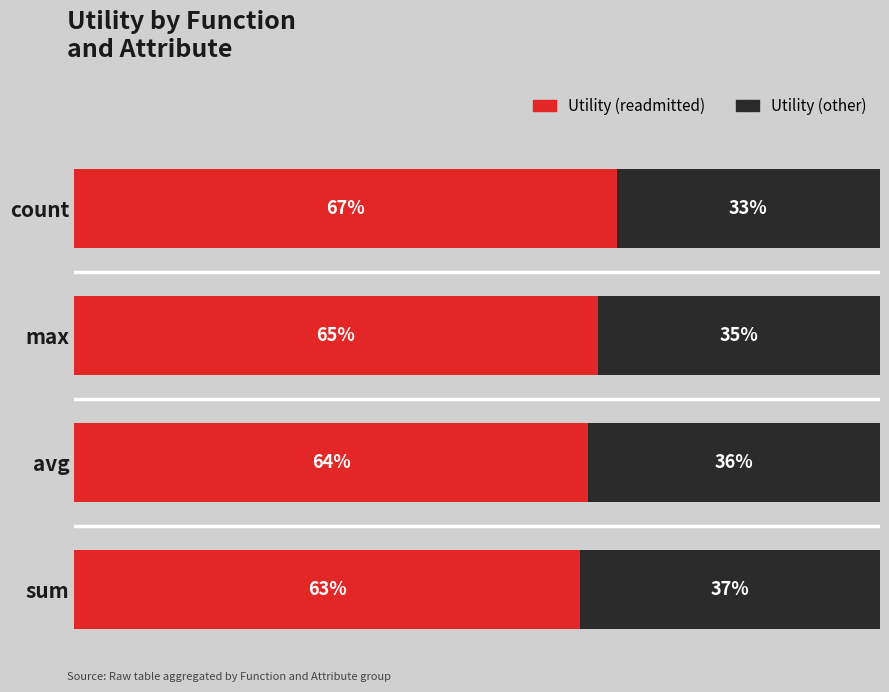

At which label does Utility (readmitted) reach its peak?

count